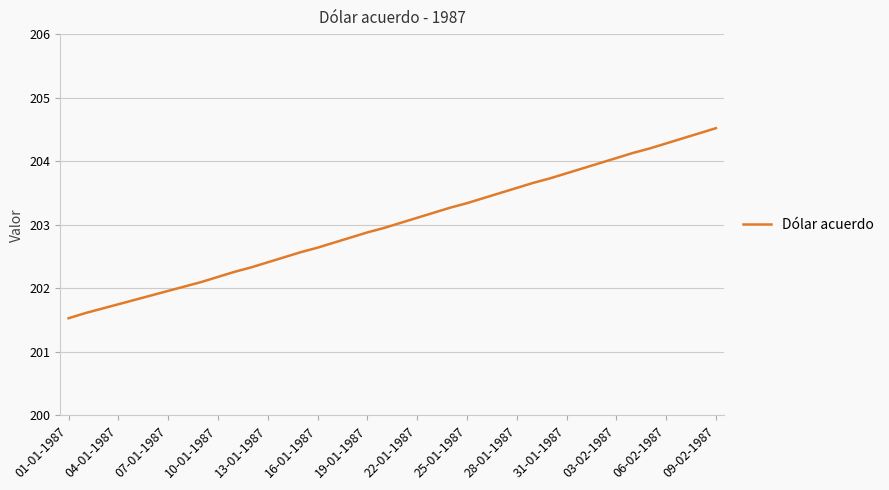

What is the smallest value displayed?

201.5